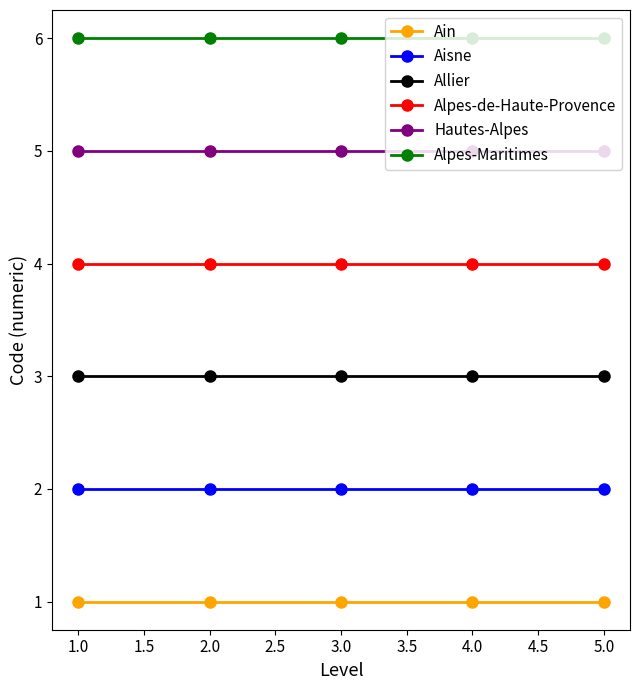

What is the label of the 1st point from the left?

1.0